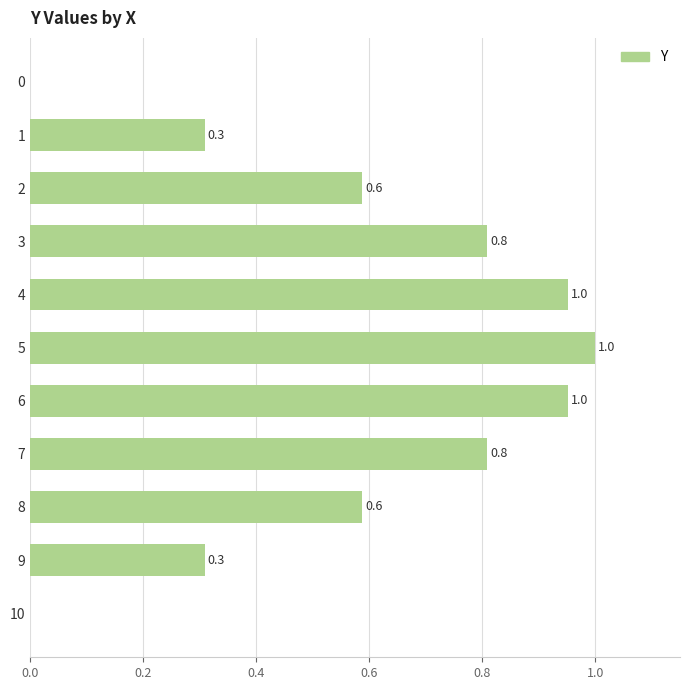

Between 10 and 4, which is larger?

4